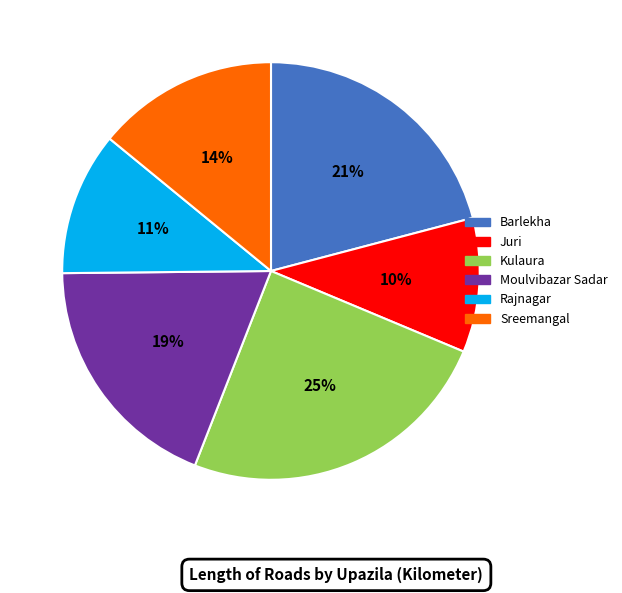

To the nearest percent, what portion does Rajnagar represent?

11%